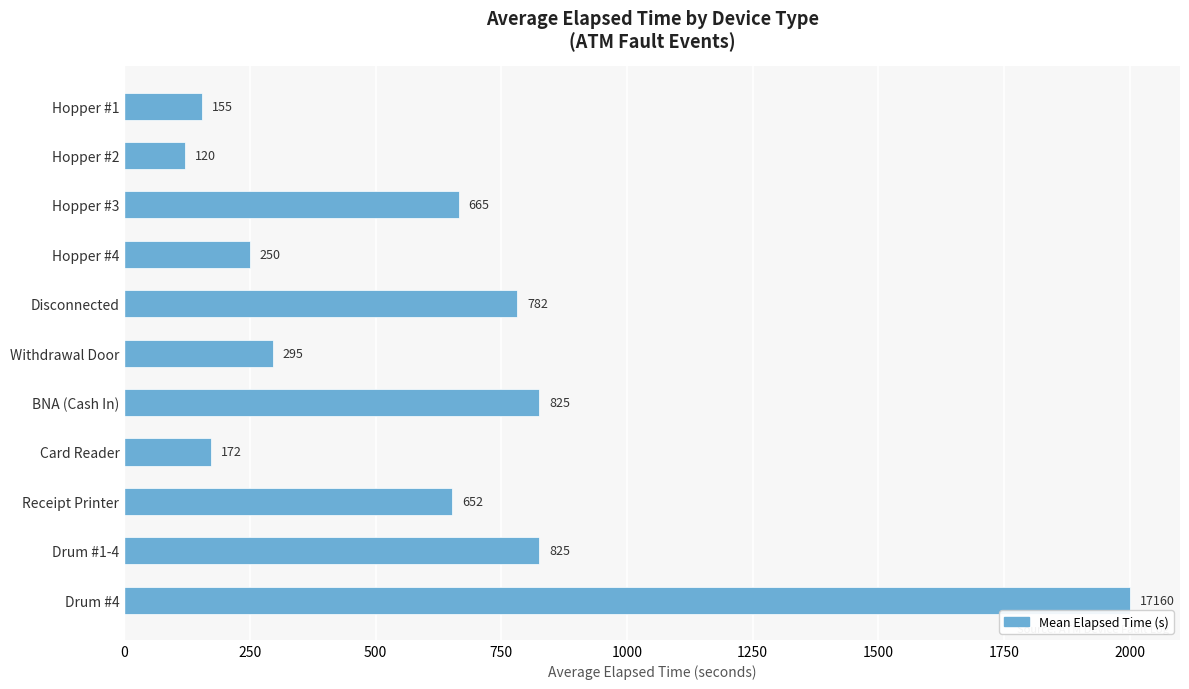

Reading top to bottom, transcribe all the data shown in this chart.

Hopper #1=155	Hopper #2=120	Hopper #3=665	Hopper #4=250	Disconnected=782	Withdrawal Door=295	BNA (Cash In)=825	Card Reader=172	Receipt Printer=652	Drum #1-4=825	Drum #4=2000